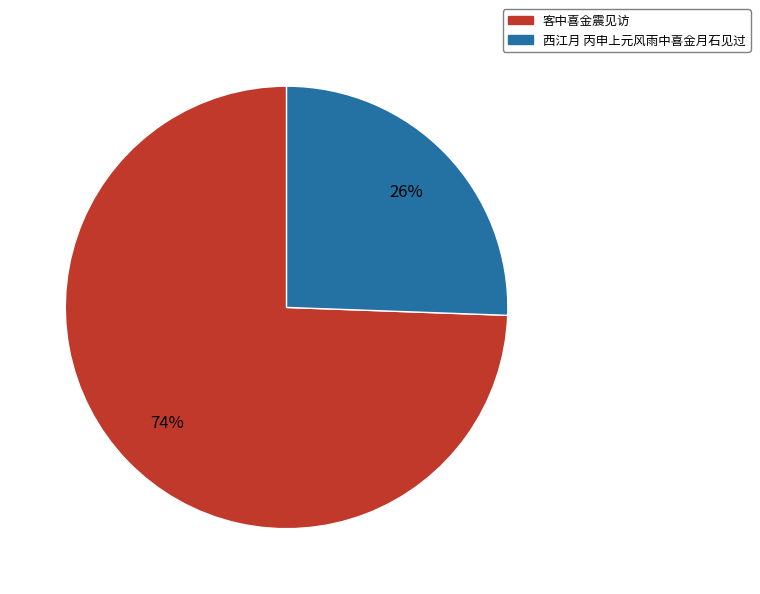

Between 西江月 丙申上元风雨中喜金月石见过 and 客中喜金震见访, which is larger?

客中喜金震见访